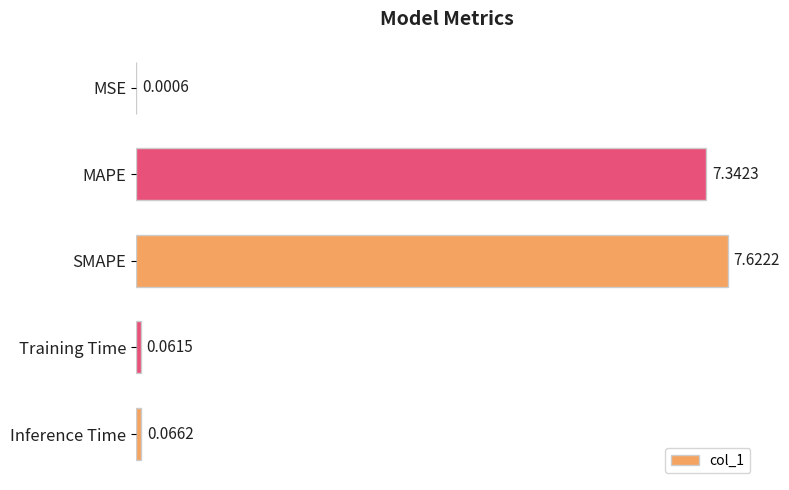

What is the sum of all values?

15.1